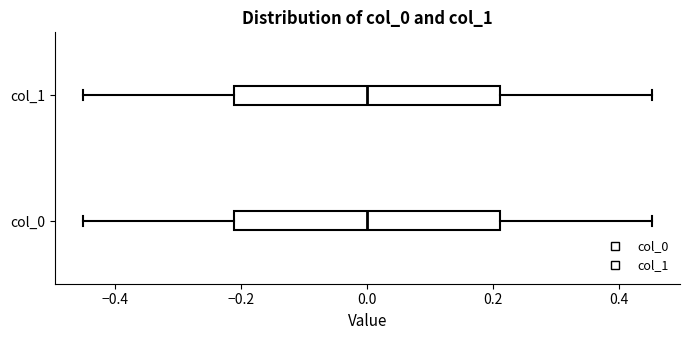

Reading bottom to top, transcribe this box plot: for each box, give where its median line is, the range the box spans, and where its two whiskers end, as read against the x-axis. The values are not printed on the chart, so give them approximately, as read against the axis.

col_0: median 0.00, box -0.22 to 0.22, whiskers -0.46 to 0.46
col_1: median 0.00, box -0.22 to 0.22, whiskers -0.46 to 0.46